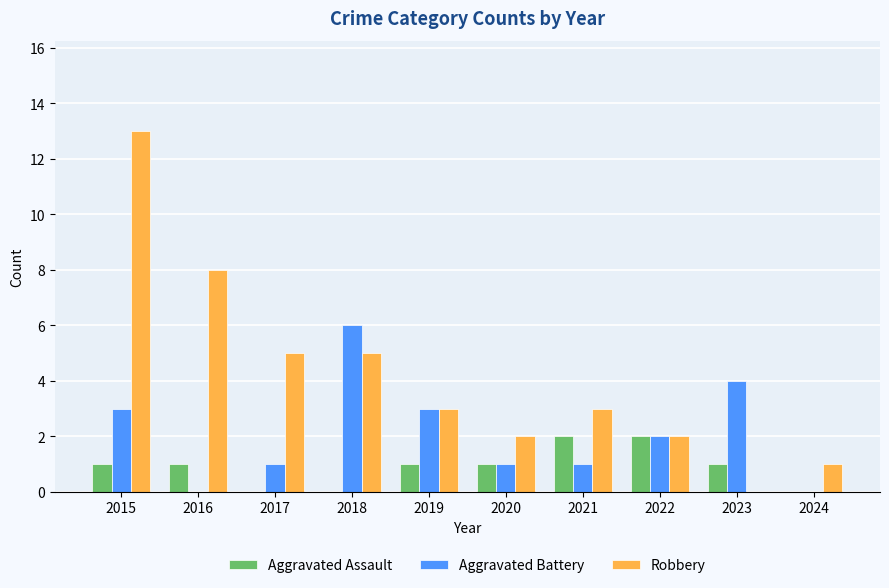

Is it true that Aggravated Battery equals 3 at 2024?

False